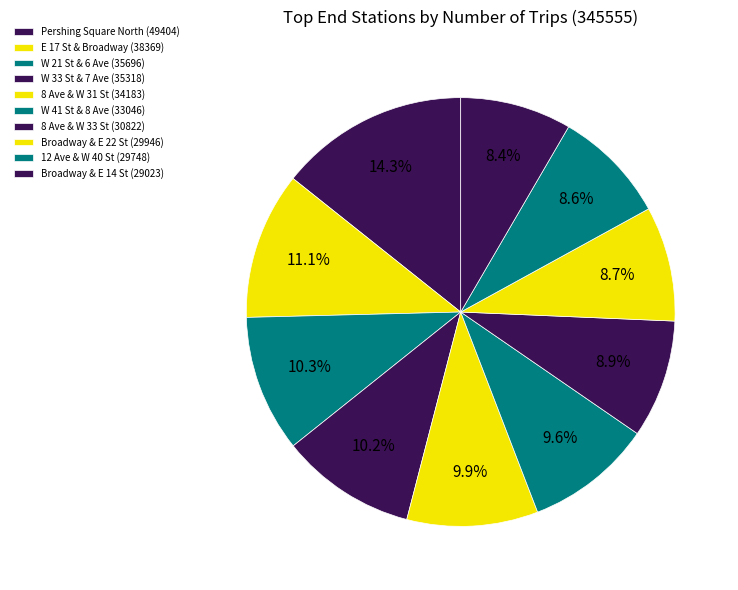

Count the number of slices in the pie.

10